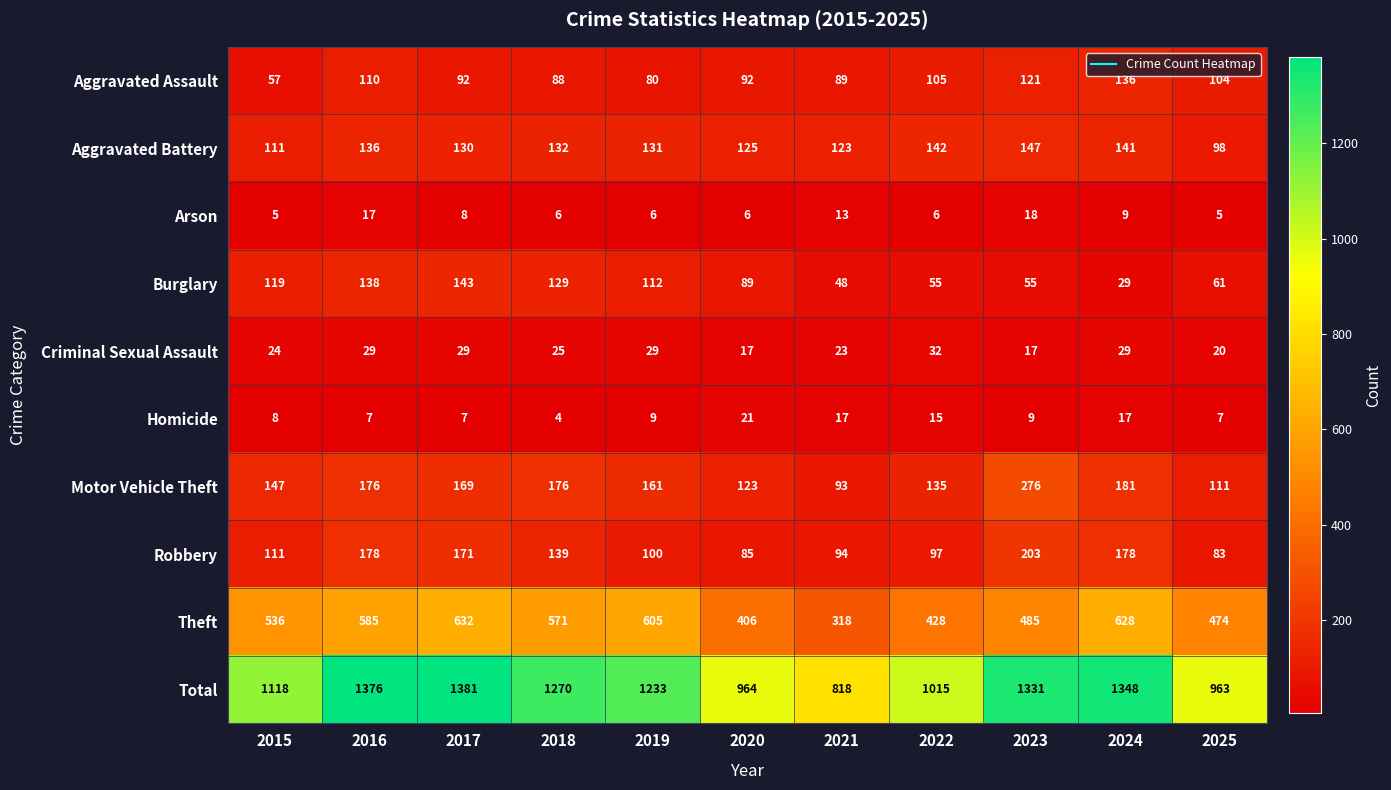

What is the difference between the maximum and minimum values in the Total series?

563